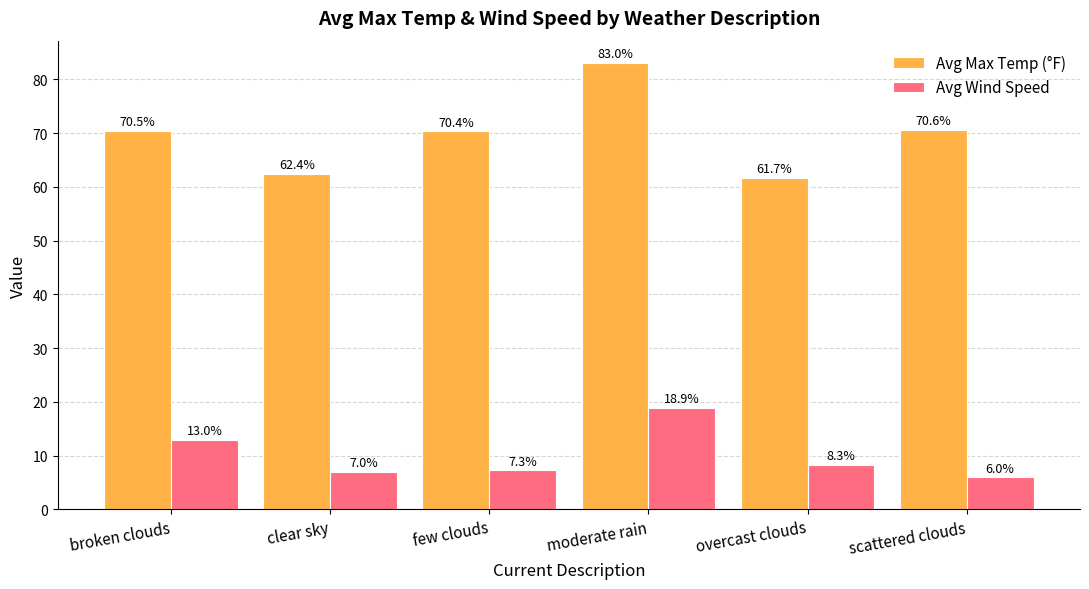

True or false: Avg Wind Speed has a value of 21.1 at broken clouds.

False